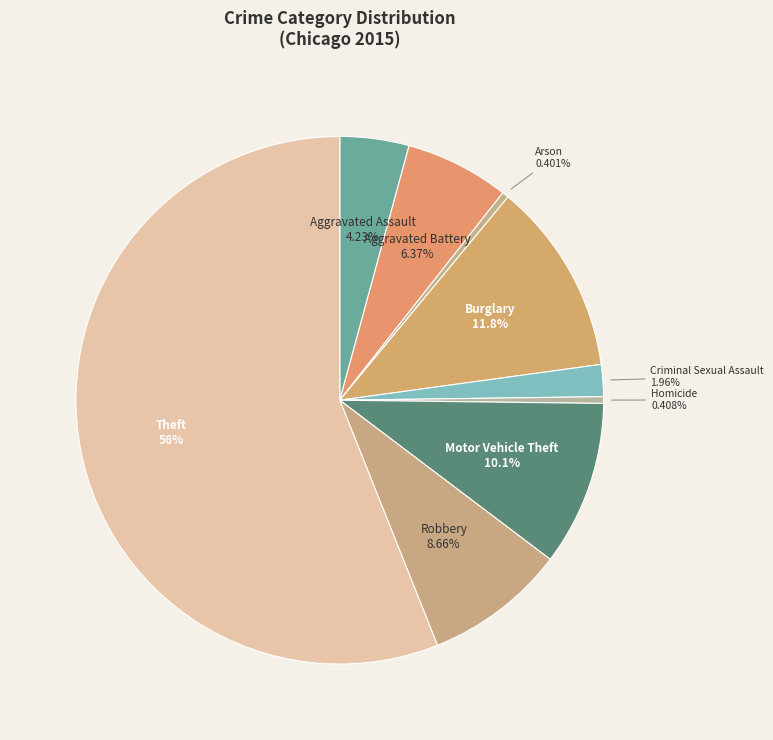

What is the largest slice in the pie chart?

Theft